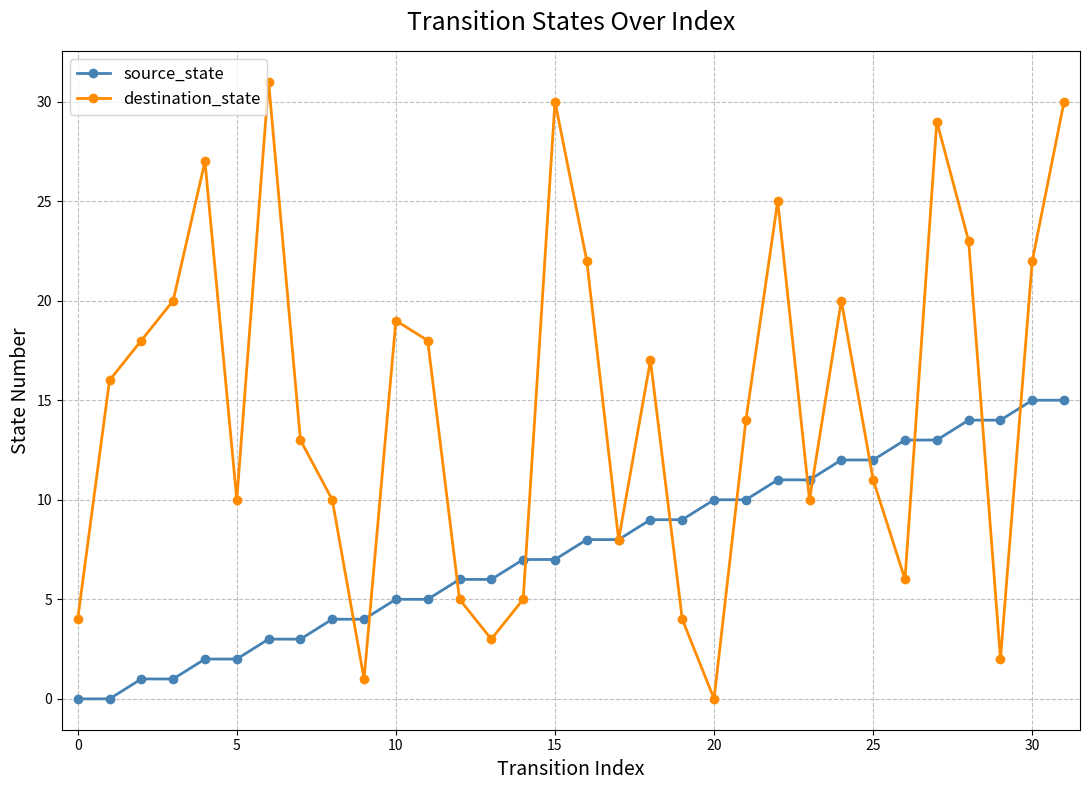

What is the difference between the maximum and minimum values in the destination_state series?

31